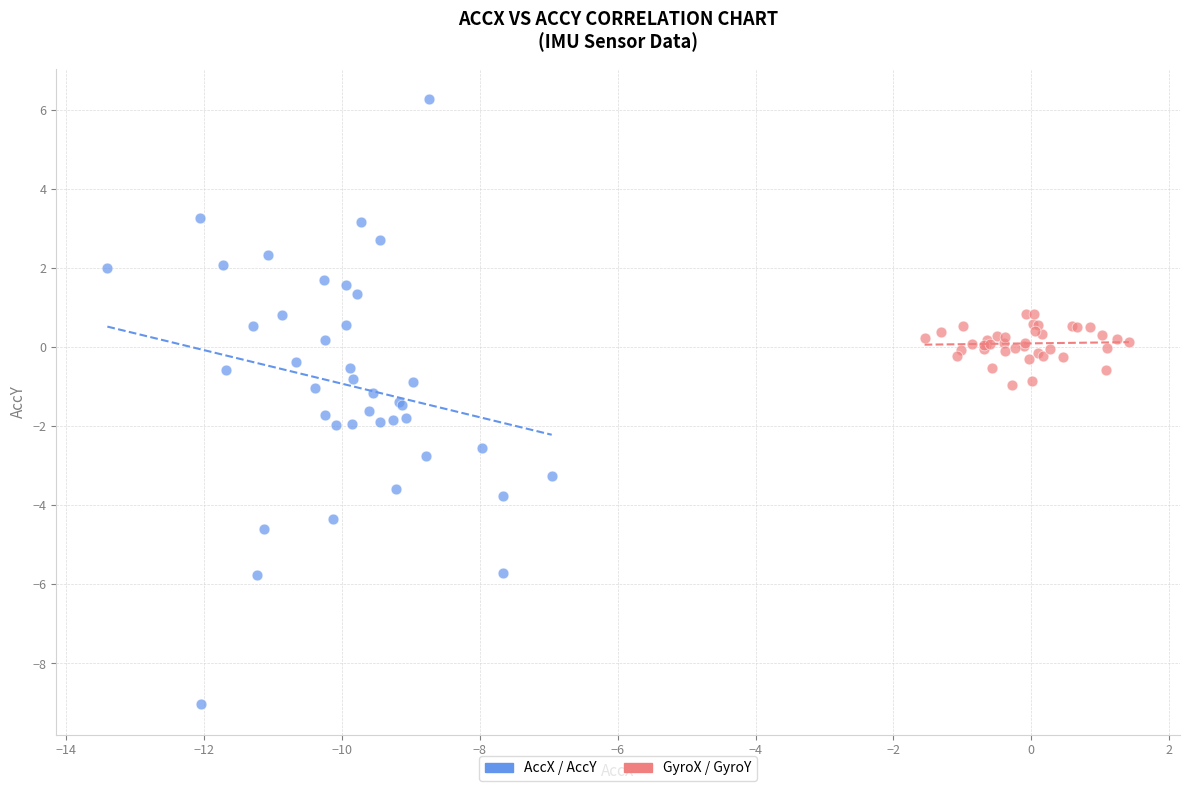

What are all the series names shown in the legend?

AccX / AccY, GyroX / GyroY